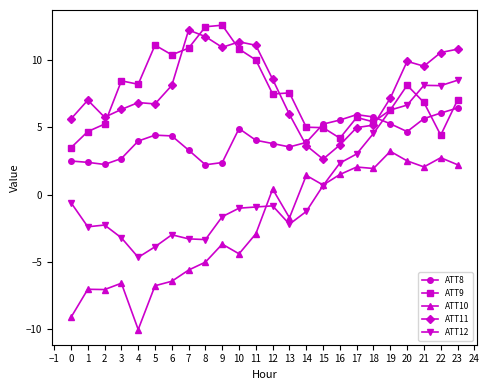

Which category has the lowest value in the ATT12 series?

4